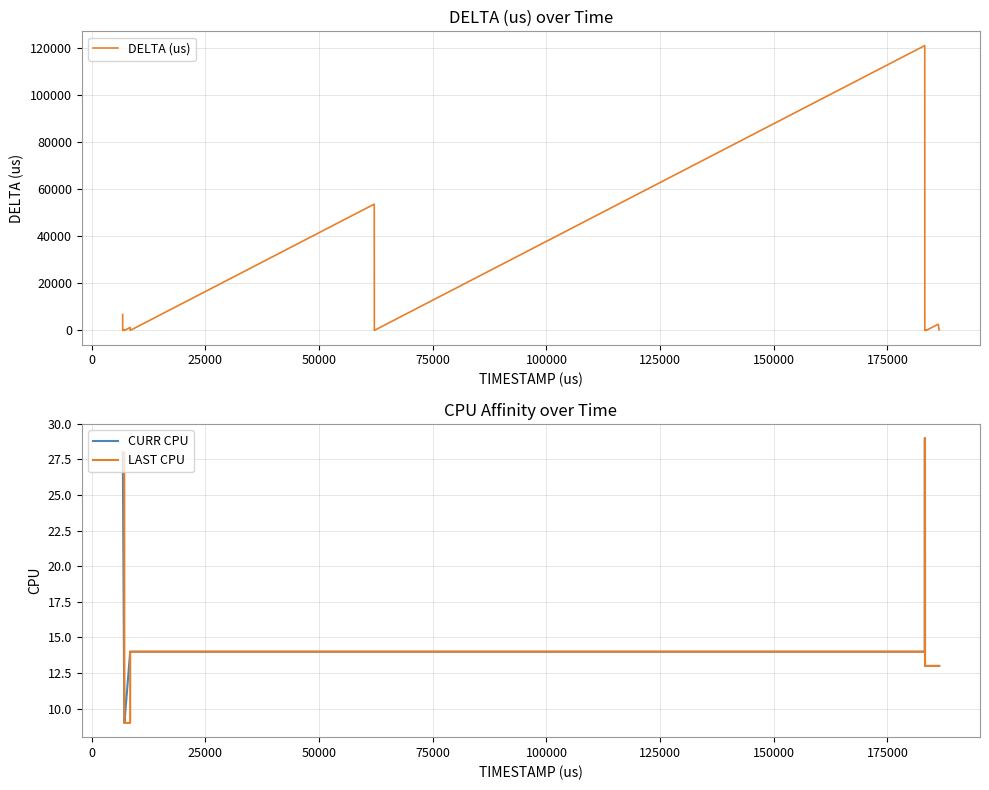

What is the maximum value for CURR CPU?

29